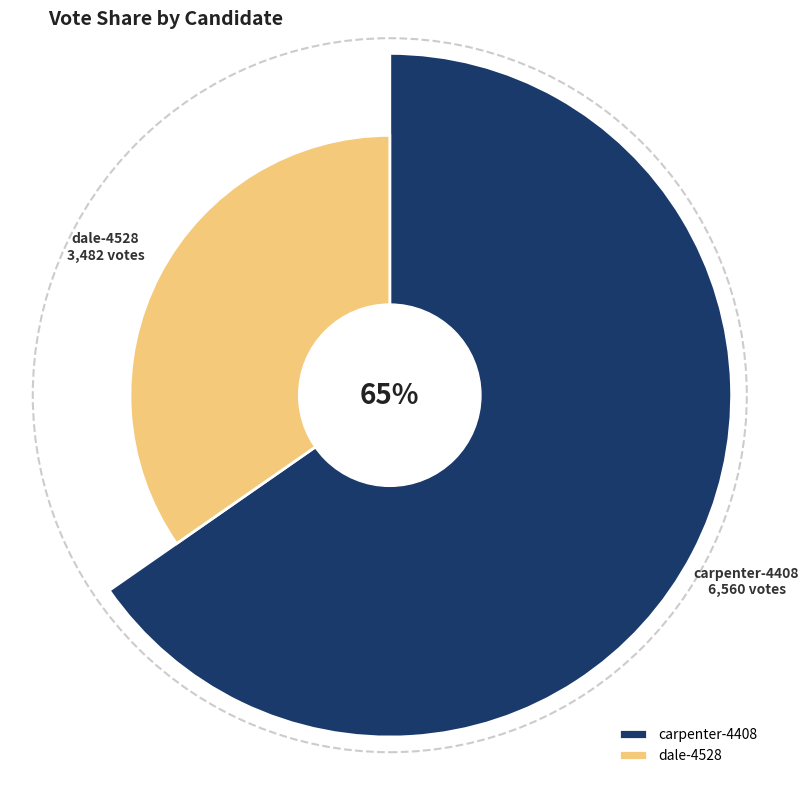

Is it true that carpenter-4408 is 65% of the pie?

True